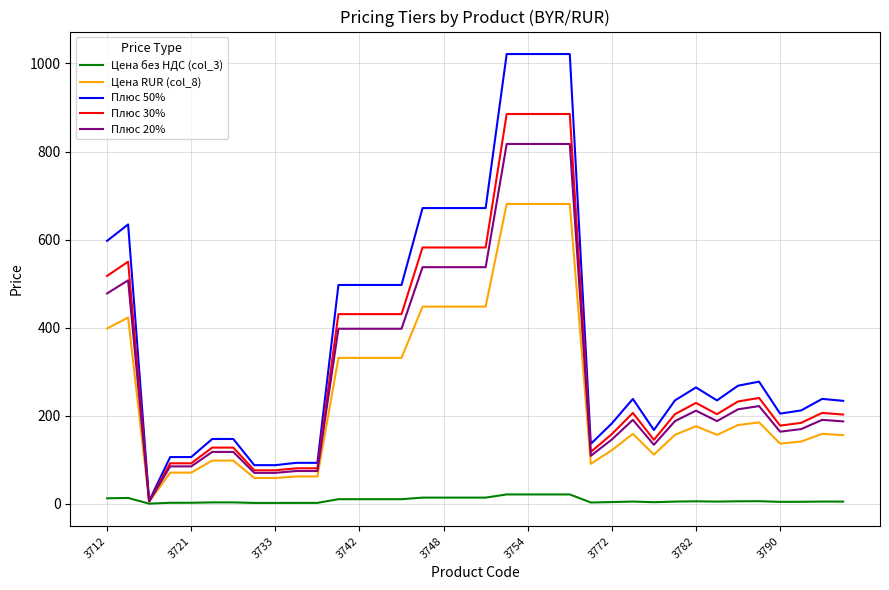

Which series has the widest spread of values?

Плюс 50%